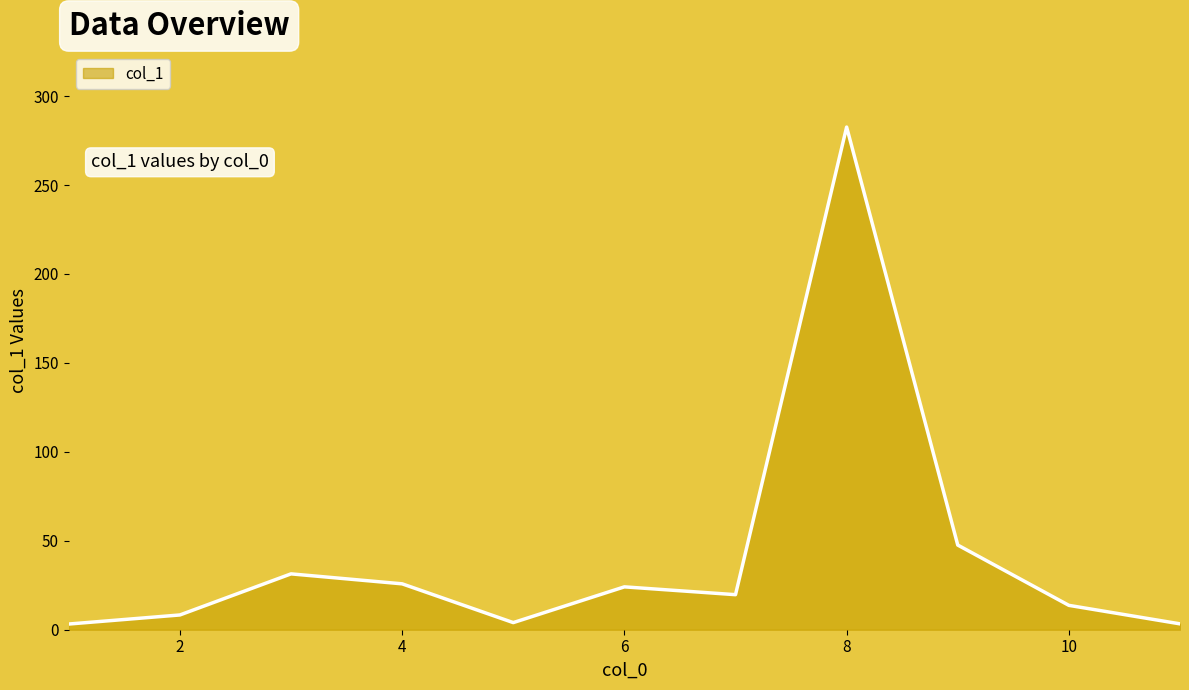

What is the value of the 6th point from the left?

24.1